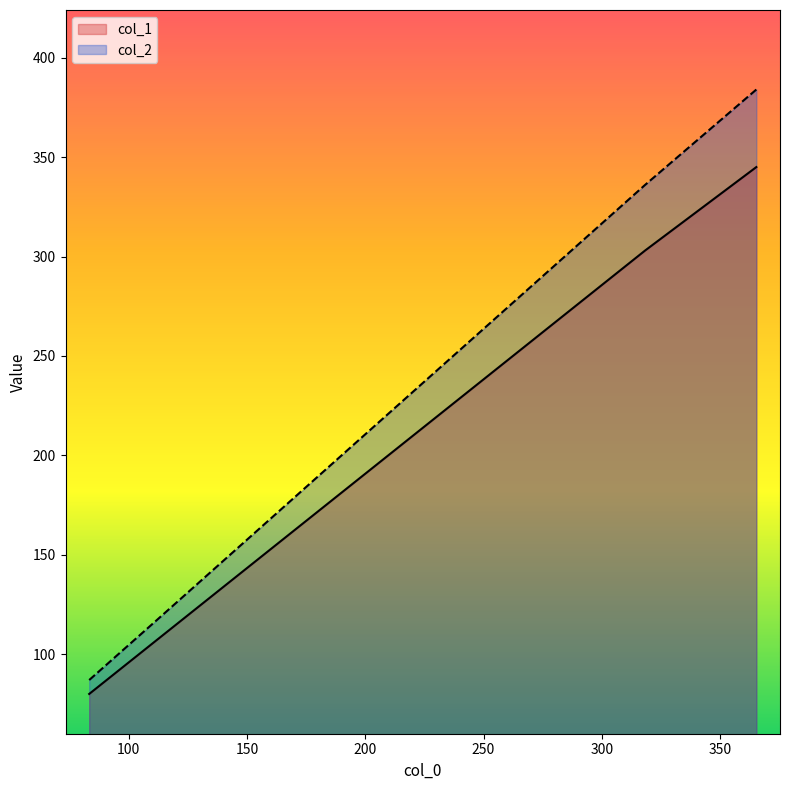

Which series changed the most between 83.33333333333333 and 365.2857142857143?

col_2